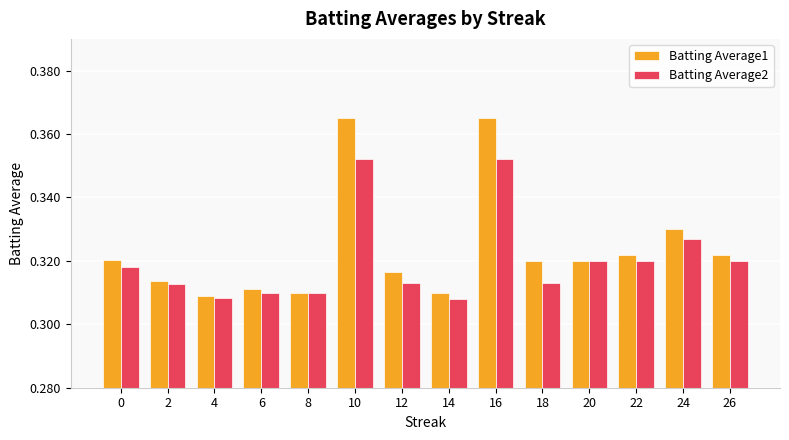

True or false: Batting Average2 has a value of 0.1 at 16.

False